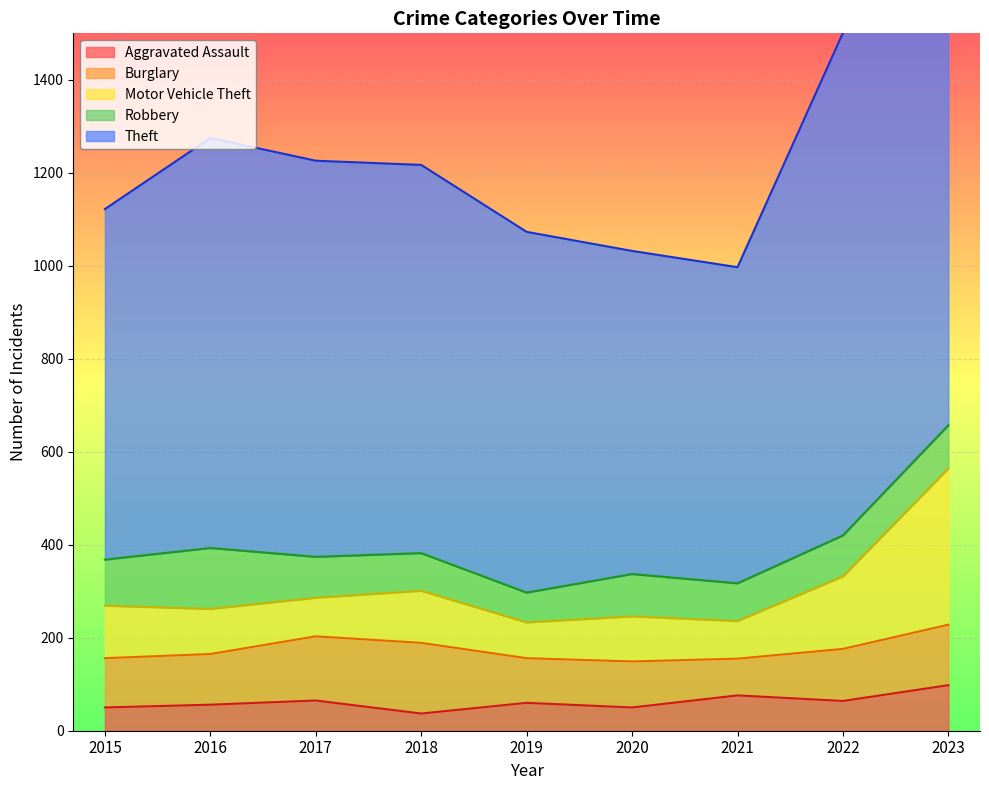

True or false: Aggravated Assault and Motor Vehicle Theft intersect in this chart.

False